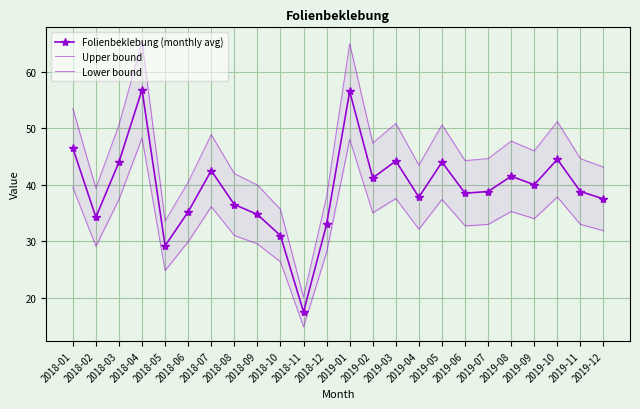

Which series has the largest total across all categories?

Upper bound